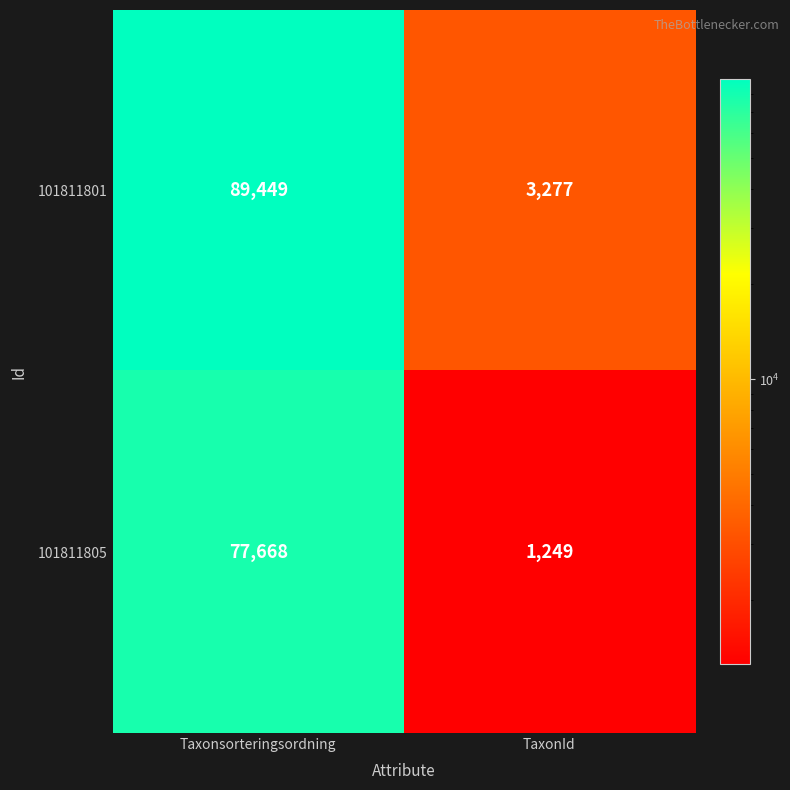

The value of 101811805 at Taxonsorteringsordning is 112210. True or false?

False